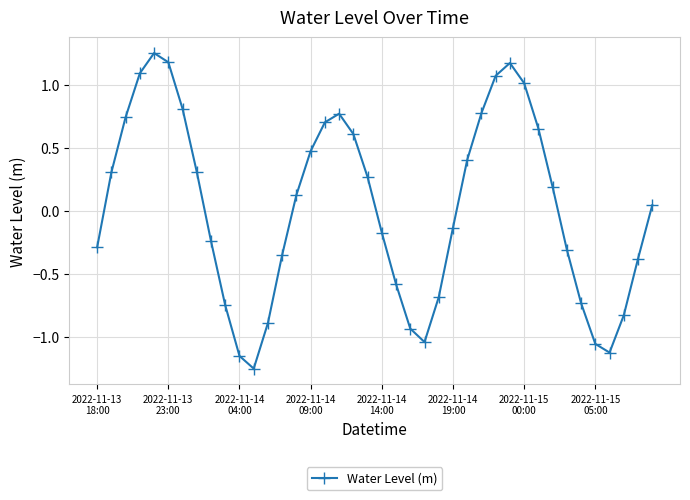

What is the sum of all values?

1.1